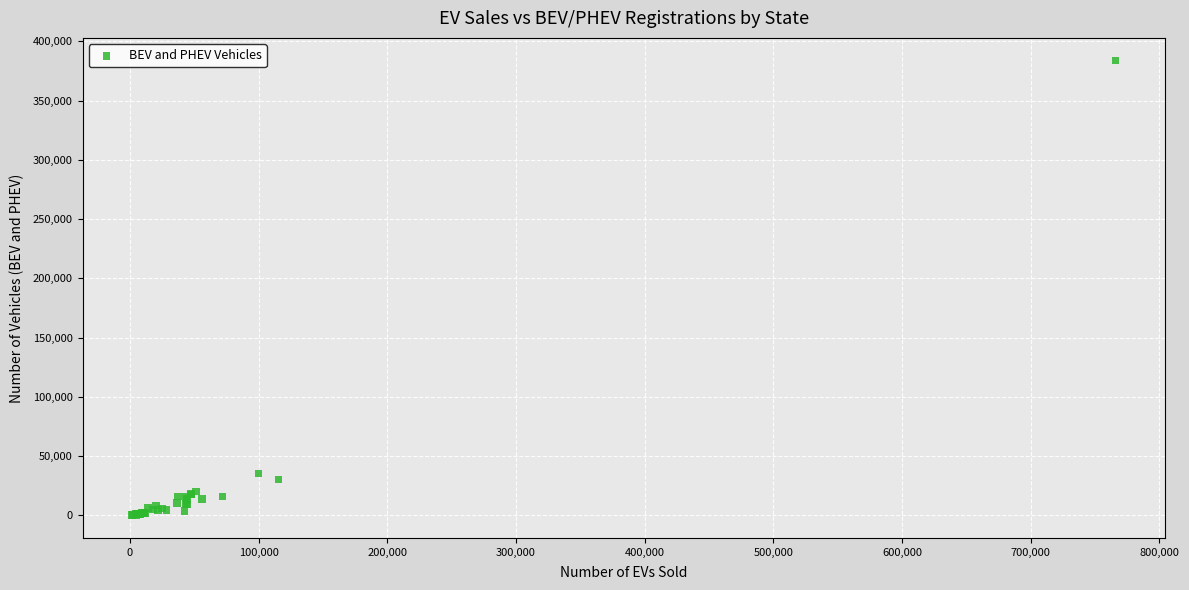

What Y value in the scatter plot is closest to 191978?

35423